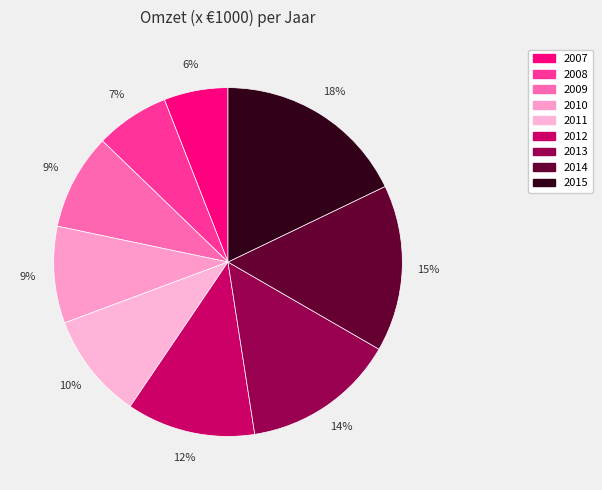

Which slice is the largest?

2015